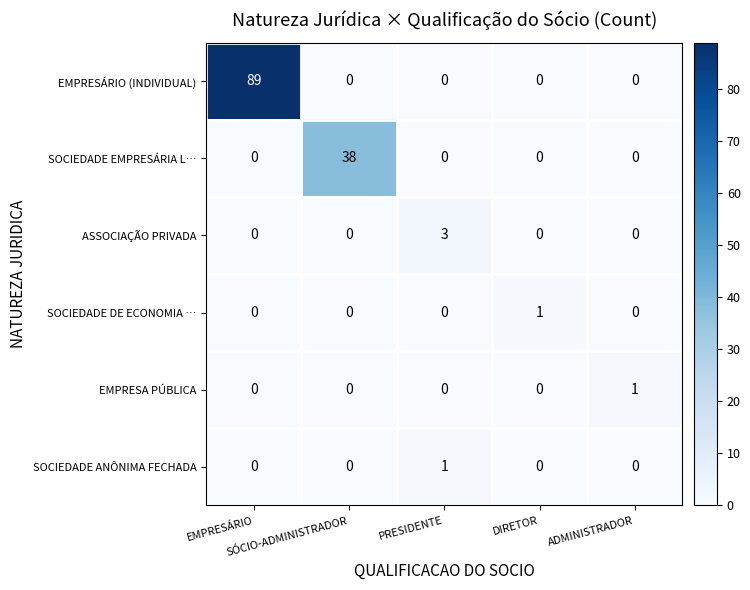

What is the sum of all ASSOCIAÇÃO PRIVADA values?

3